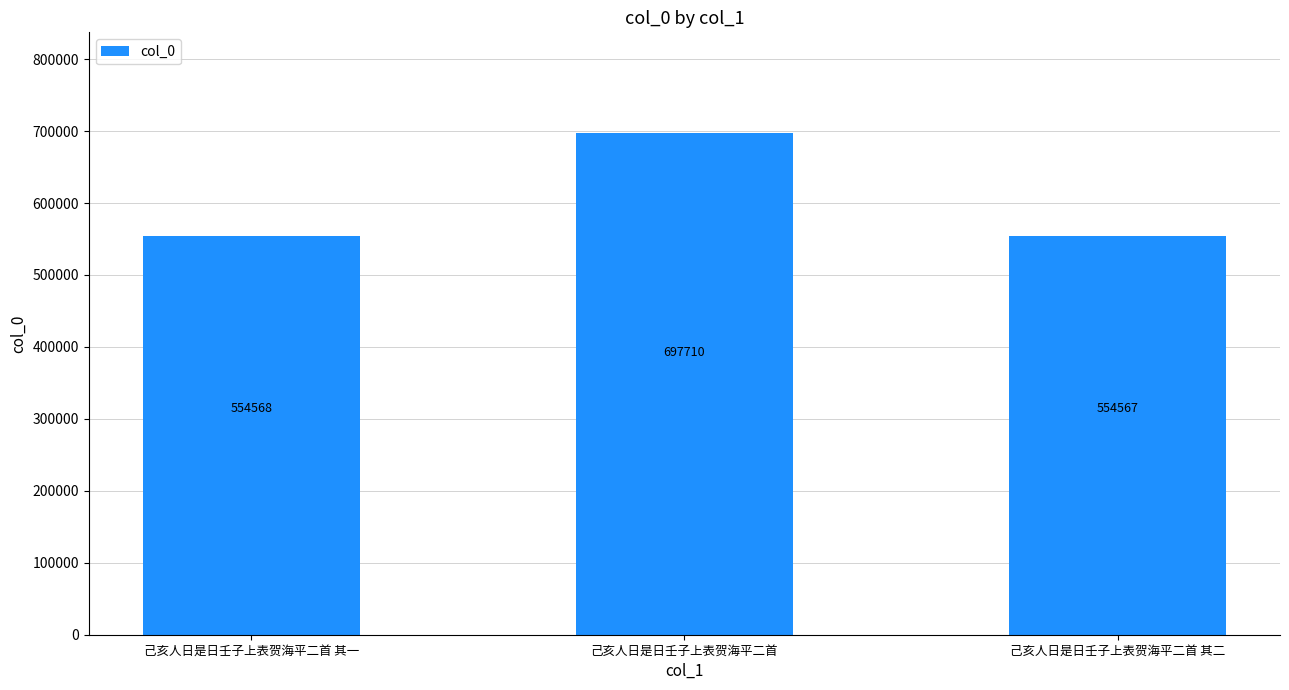

How many data points are less than 554568?

1